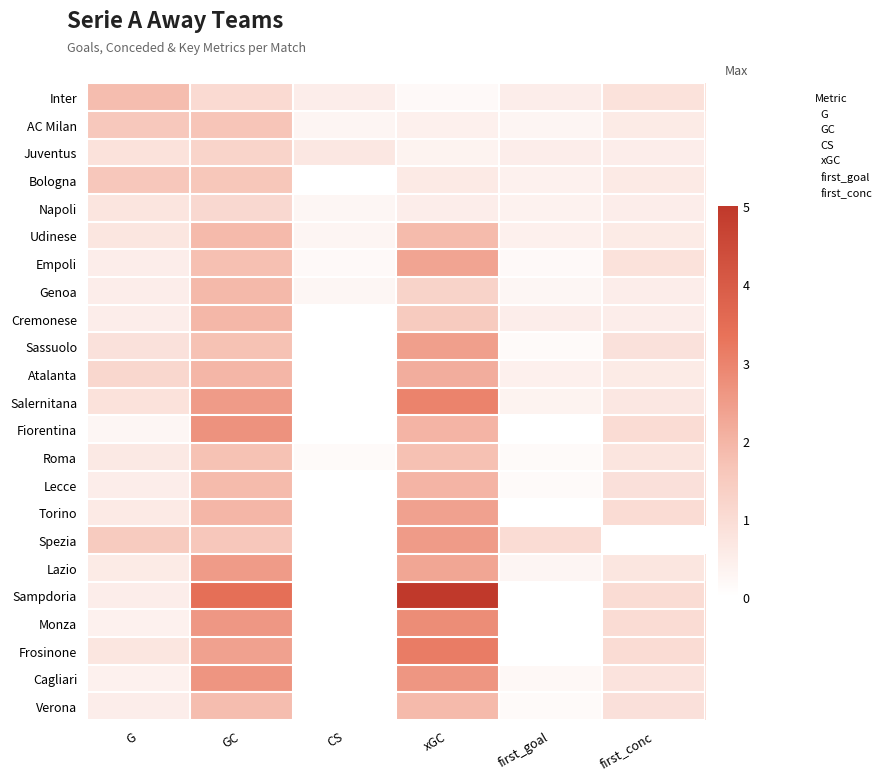

At which category is the sum across all series the highest?

GC